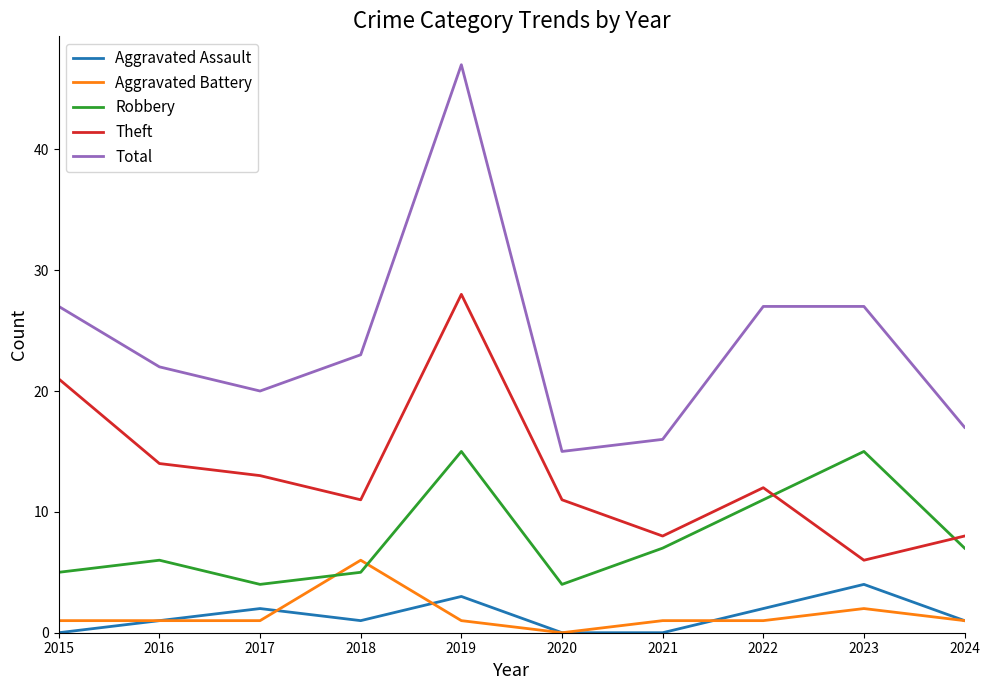

Reading left to right, what are all the values shown in this chart?

Aggravated Assault: 2015=0	2016=1	2017=2	2018=1	2019=3	2020=0	2021=0	2022=2	2023=4	2024=1
Aggravated Battery: 2015=1	2016=1	2017=1	2018=6	2019=1	2020=0	2021=1	2022=1	2023=2	2024=1
Robbery: 2015=5	2016=6	2017=4	2018=5	2019=15	2020=4	2021=7	2022=11	2023=15	2024=7
Theft: 2015=21	2016=14	2017=13	2018=11	2019=28	2020=11	2021=8	2022=12	2023=6	2024=8
Total: 2015=27	2016=22	2017=20	2018=23	2019=47	2020=15	2021=16	2022=27	2023=27	2024=17